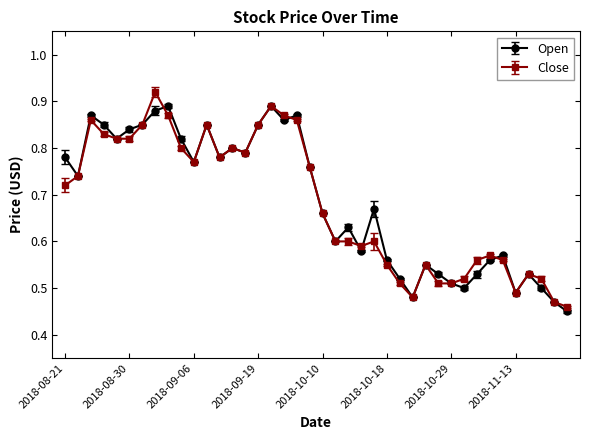

What are all the series names shown in the legend?

Open, Close